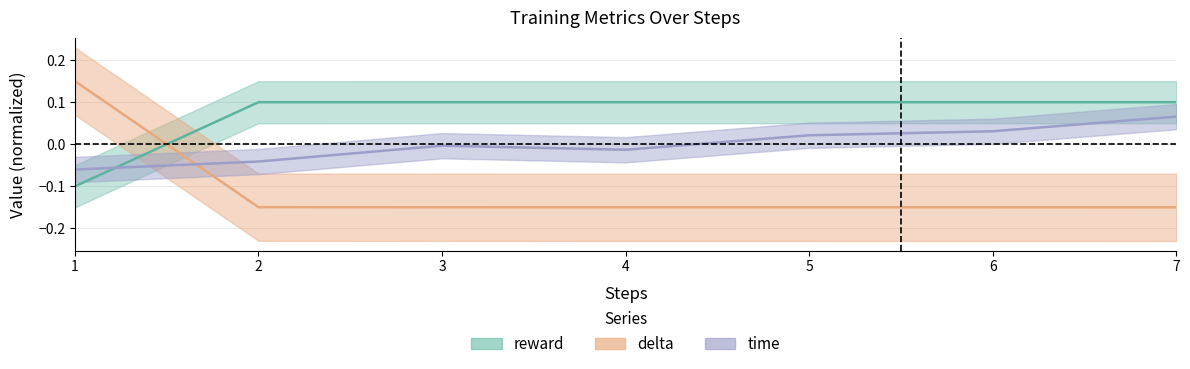

At which category does time reach its first local peak?

3